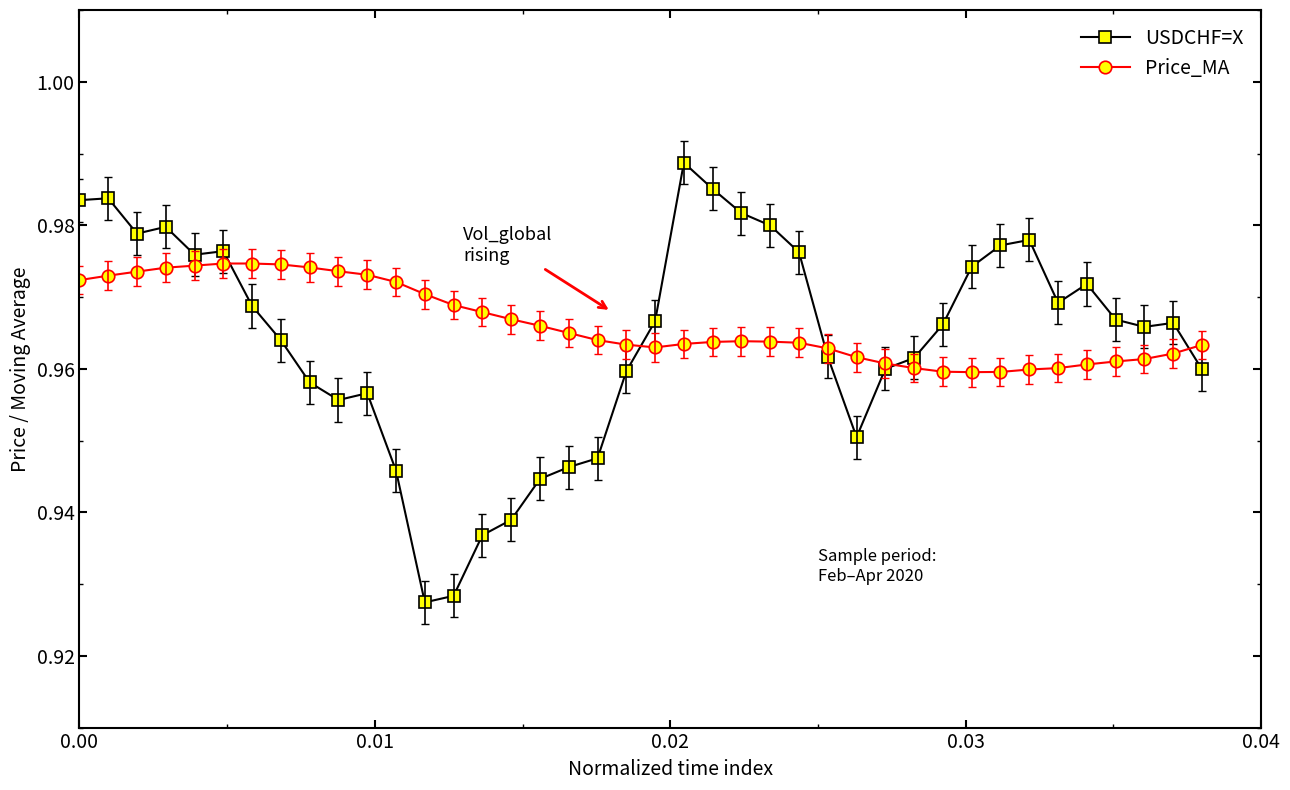

How many lines are shown in the chart?

2